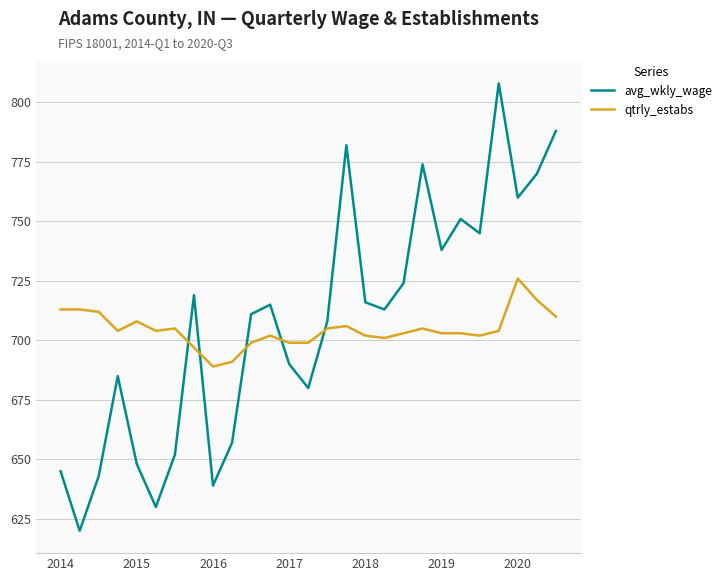

Which series has the widest spread of values?

avg_wkly_wage